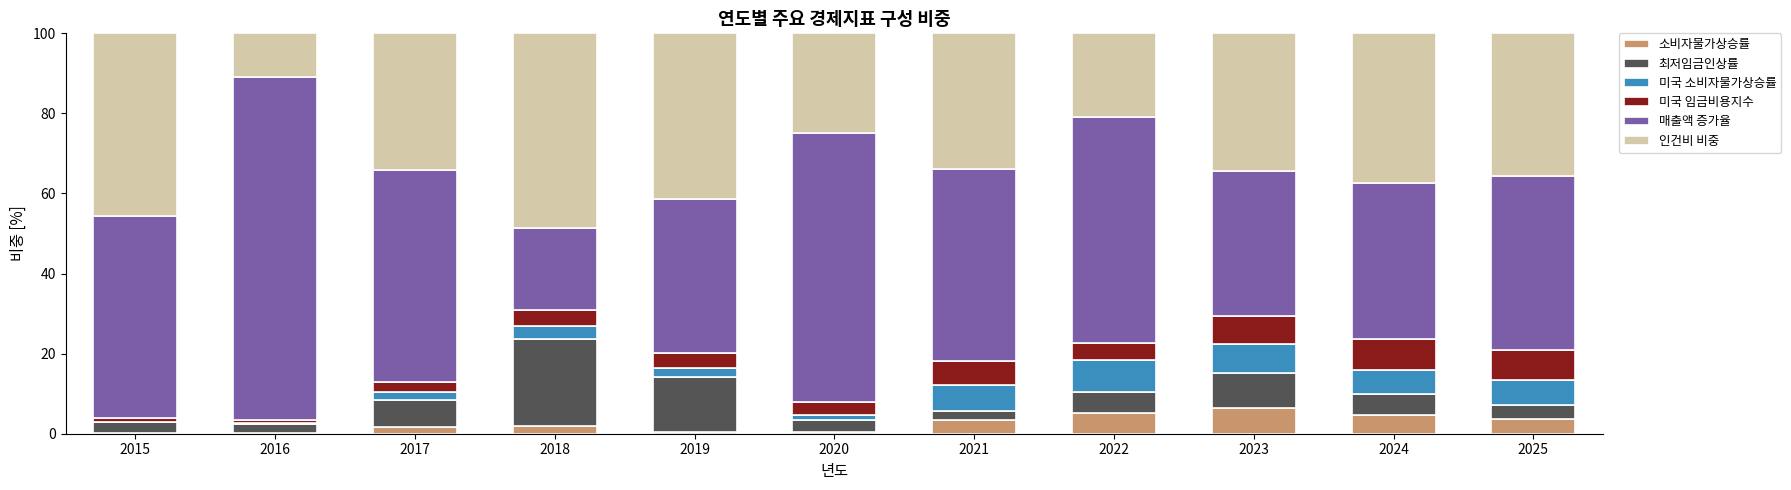

True or false: 소비자물가상승률 has a value of 0.3 at 2015.

True